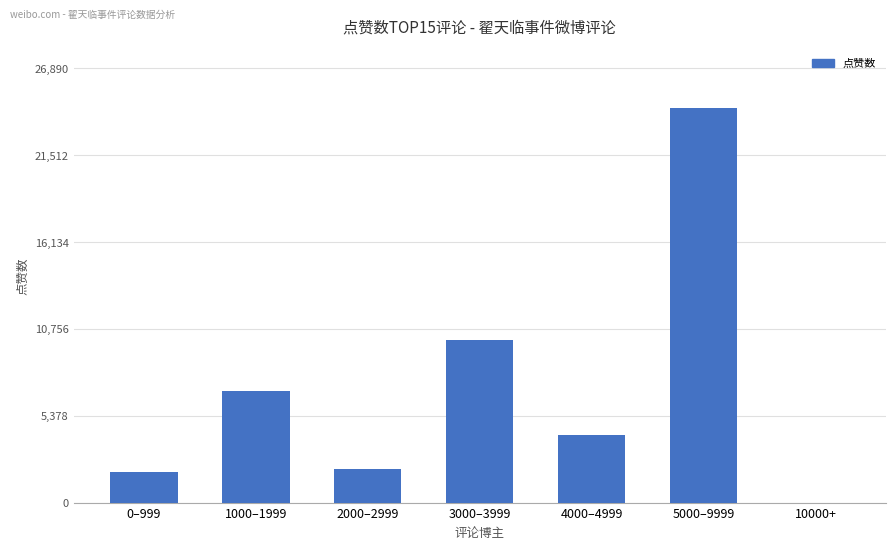

What is the maximum value shown in the chart?

24446